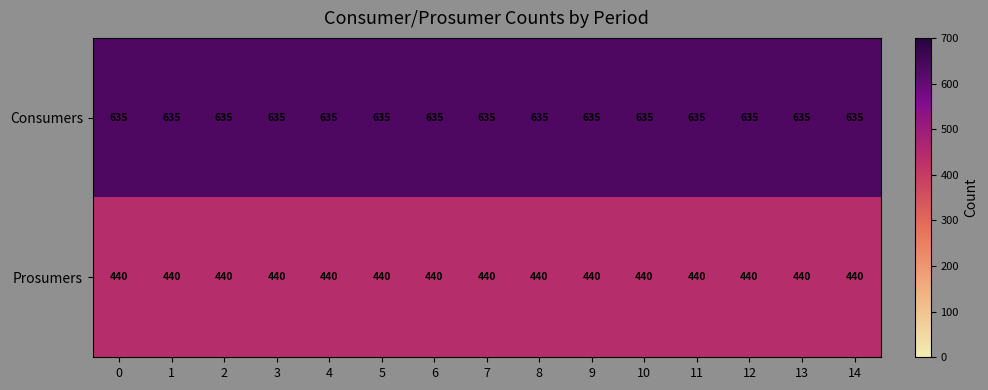

What is the spread (max minus min) of values at 3?

195